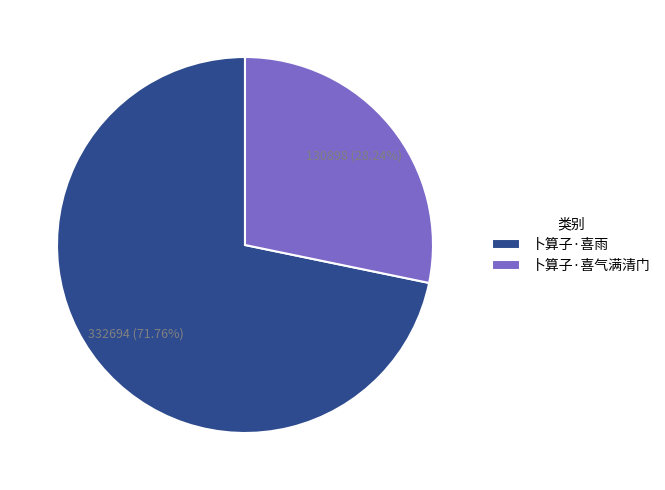

Which slice is the smallest?

卜算子·喜气满清门